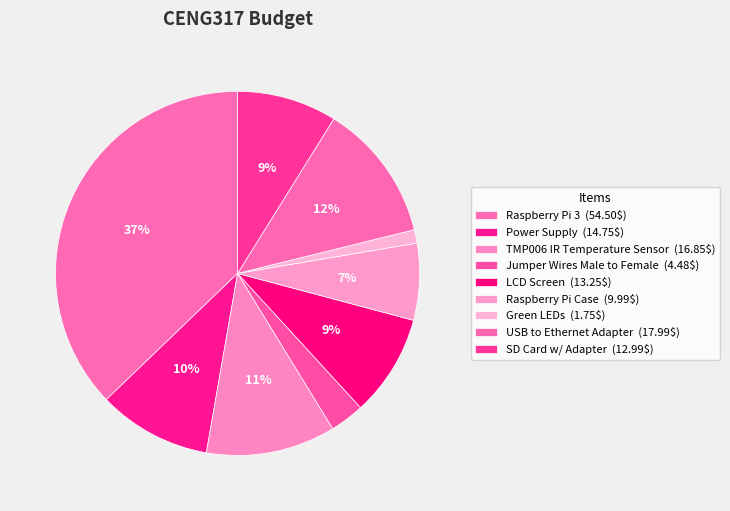

Approximately how many times larger is the value at TMP006 IR Temperature Sensor compared to SD Card w/ Adapter?

1.3